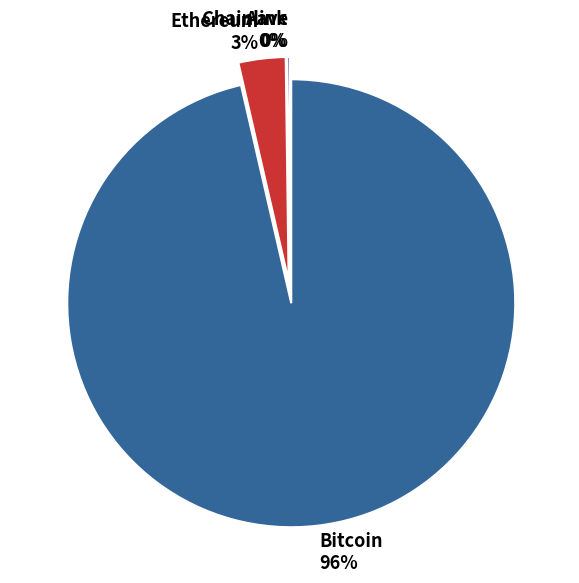

The Aave slice represents 0% of the pie. True or false?

True